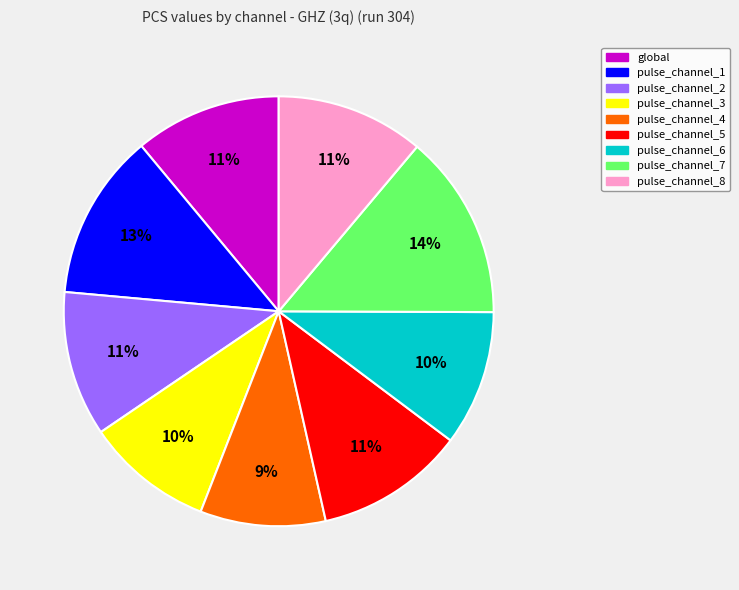

Is the sum of pulse_channel_6 and pulse_channel_4 greater than half?

No